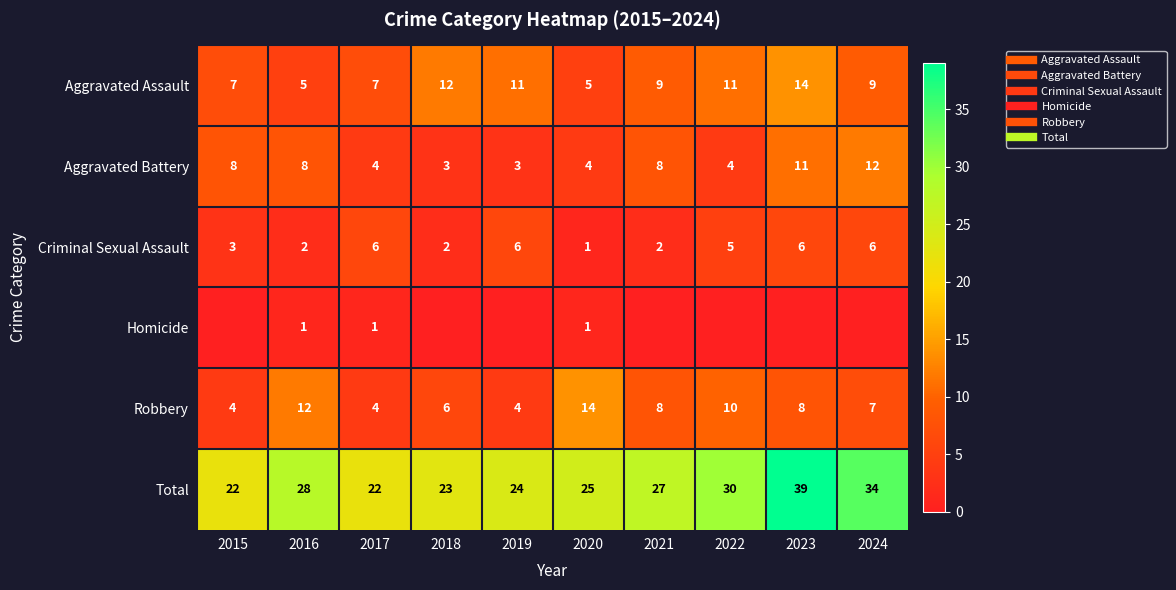

What is the spread (max minus min) of values at 2022?

30